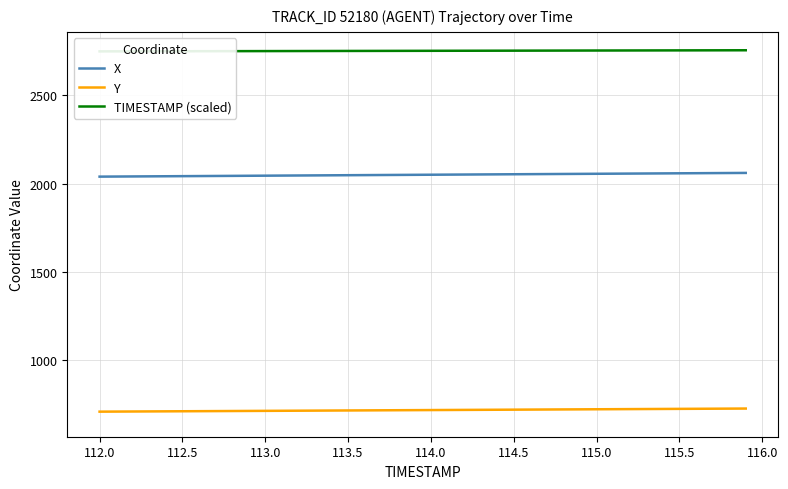

What is the sum of all Y values?

28740.4